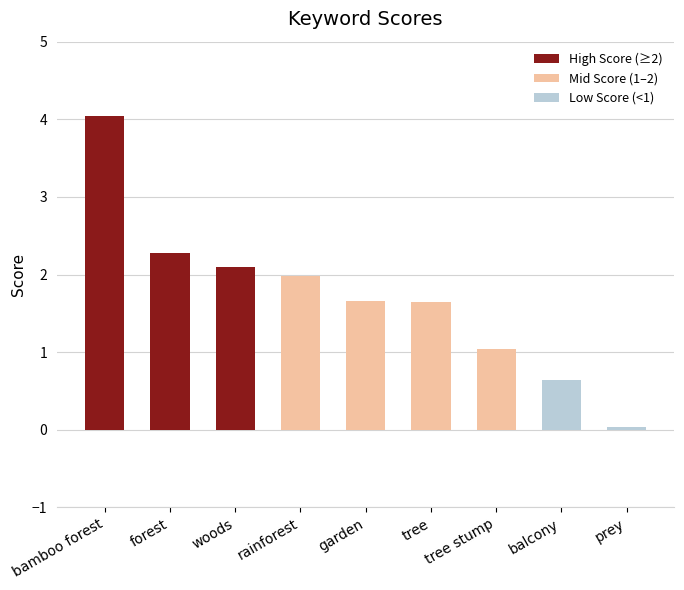

What is the average value?

1.7